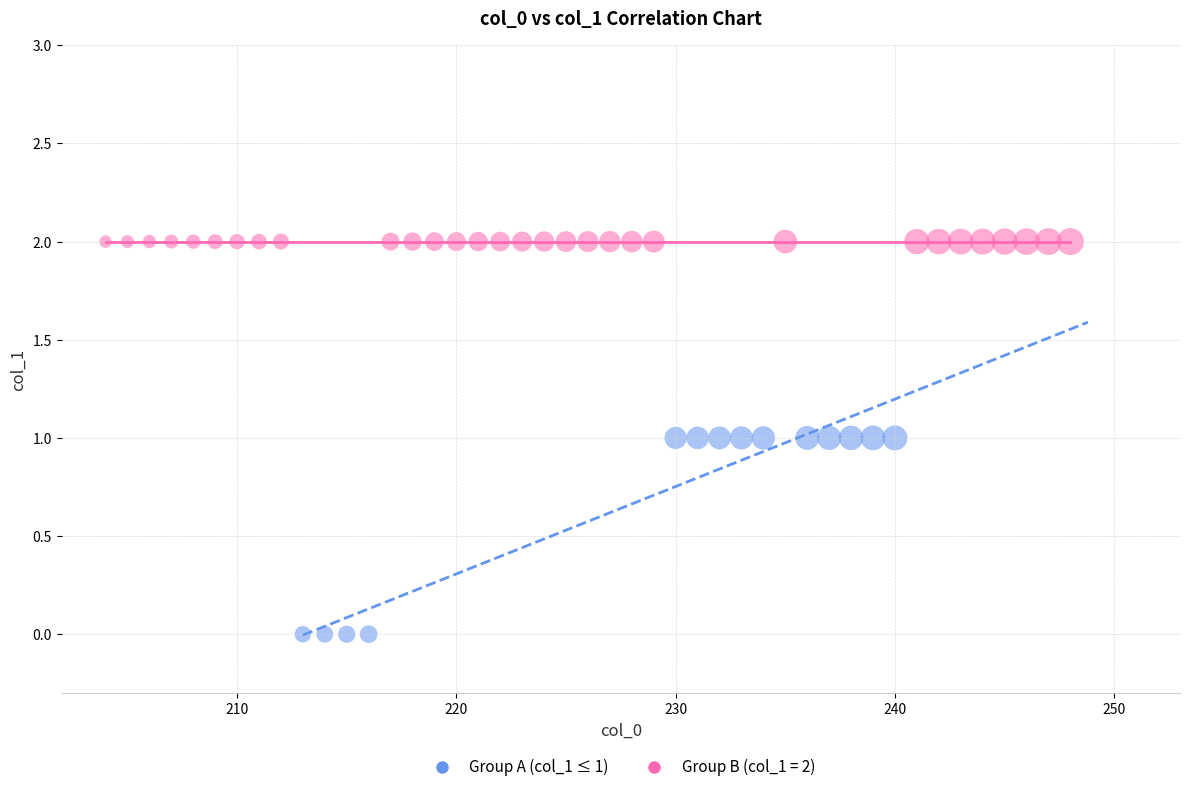

Which series contains the highest Y value?

Group B (col_1 = 2)